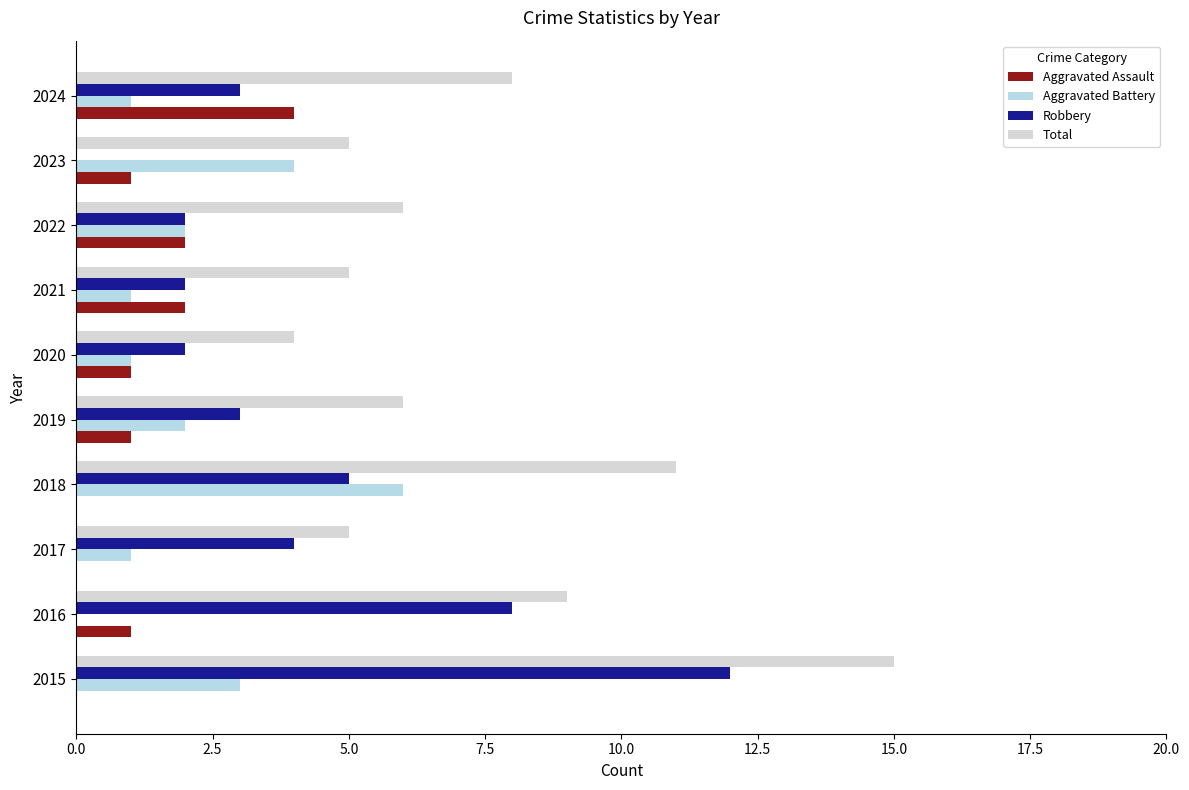

Is it true that Total equals 5 at 2017?

True